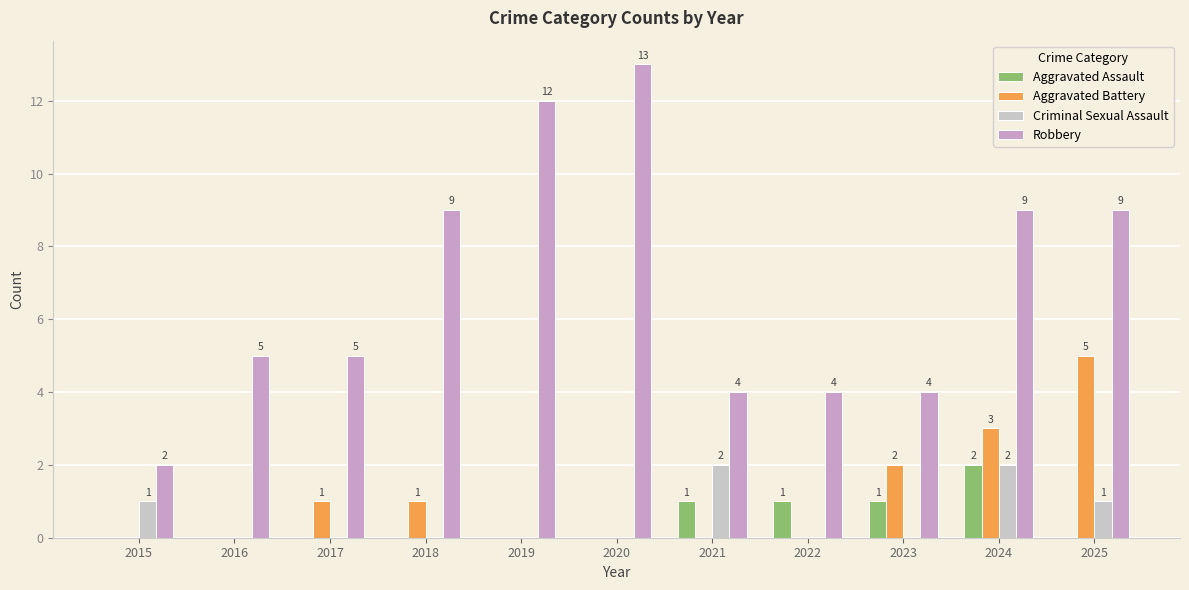

What is the total value across all series at 2019?

12